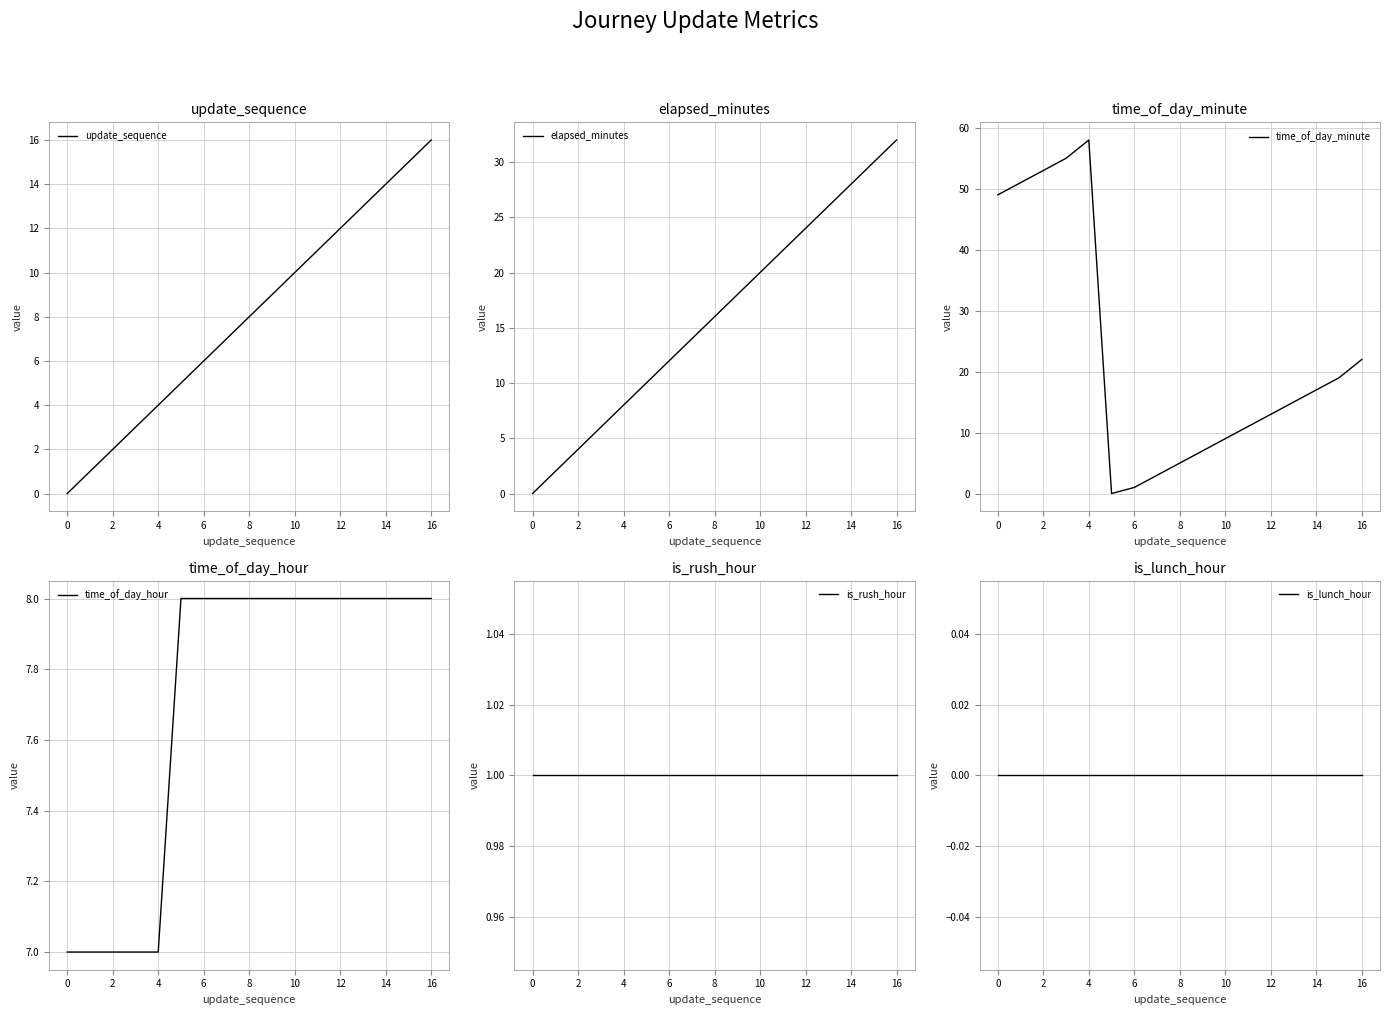

The time_of_day_hour series shows 5 at 12. True or false?

False